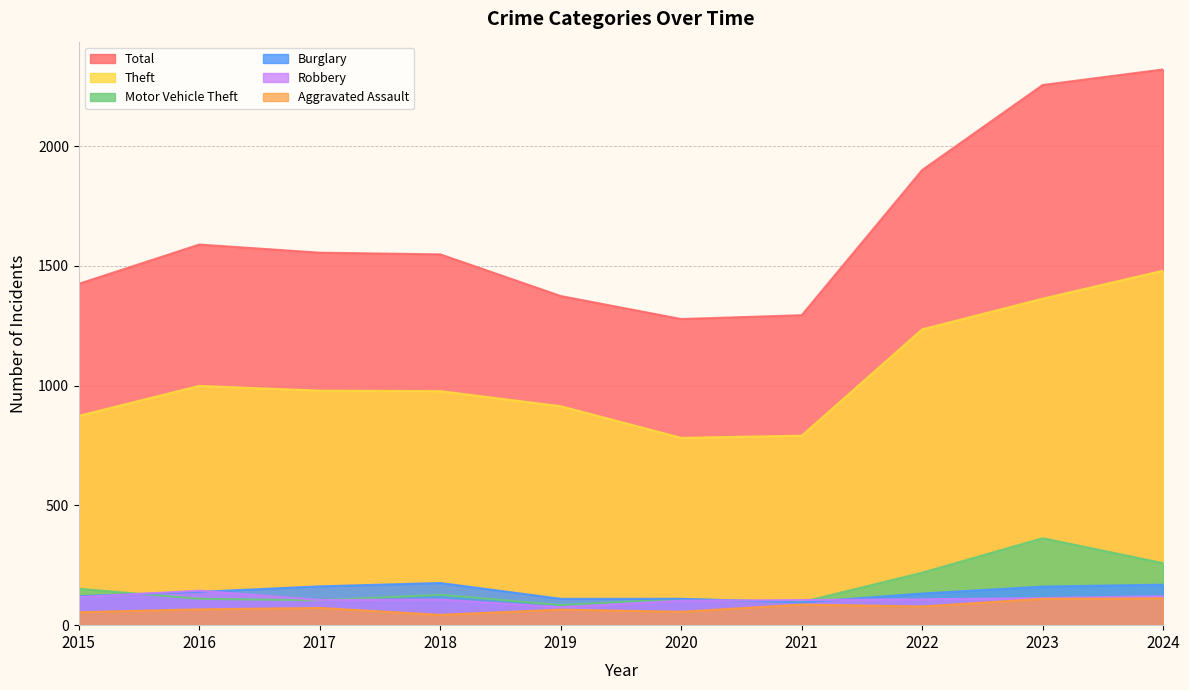

At which category is the sum across all series the highest?

2024